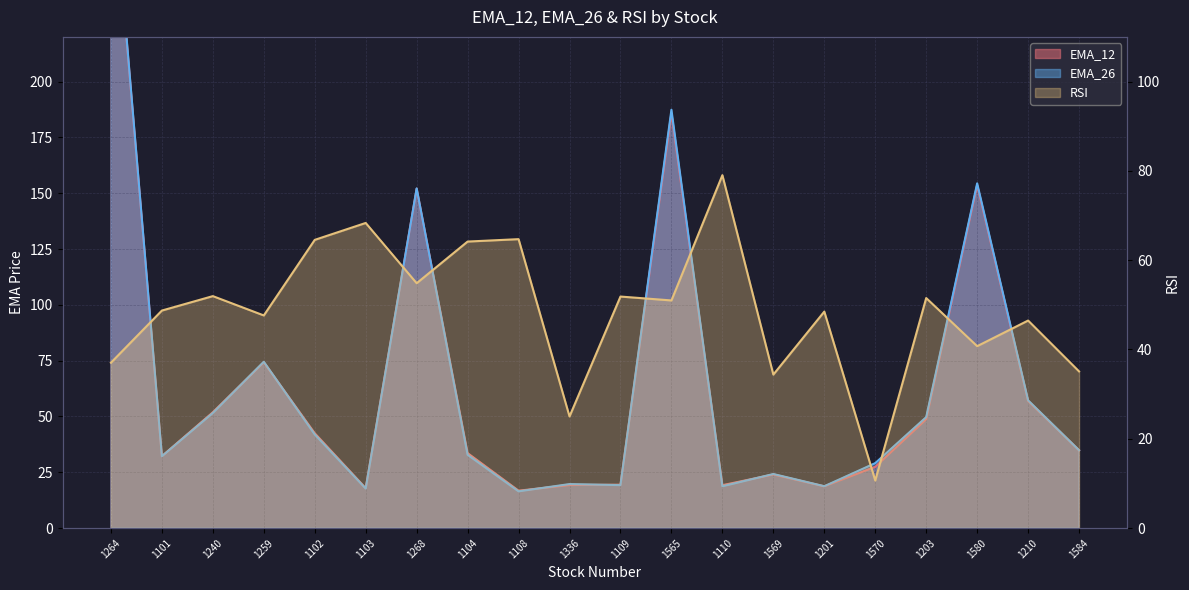

What position from the left is 1259?

4